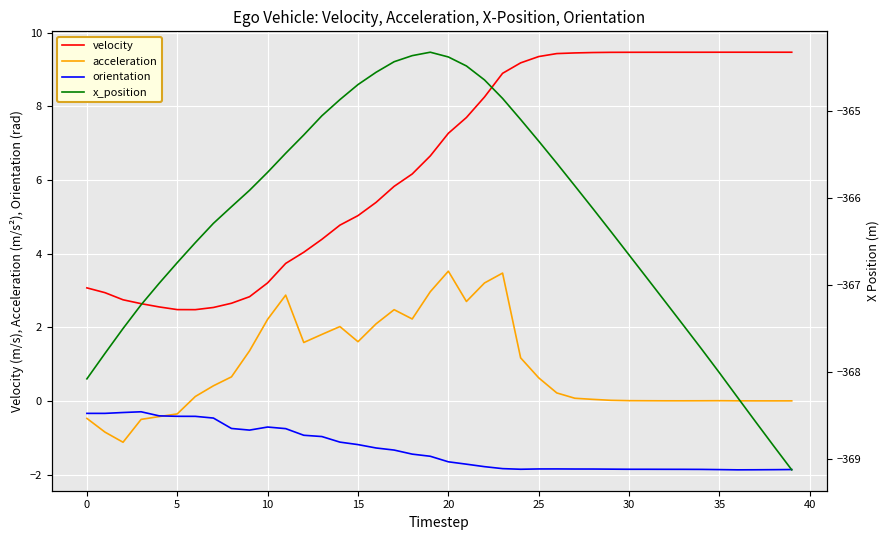

How many lines are shown in the chart?

4